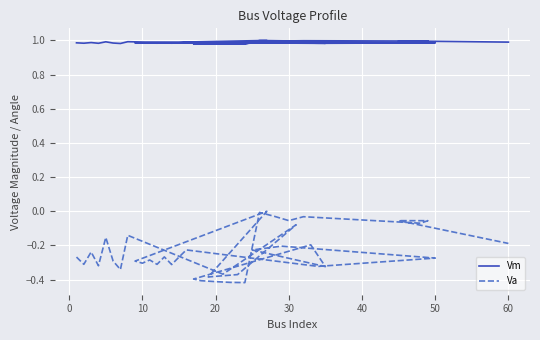

What is the average value of the Va series?

-0.2